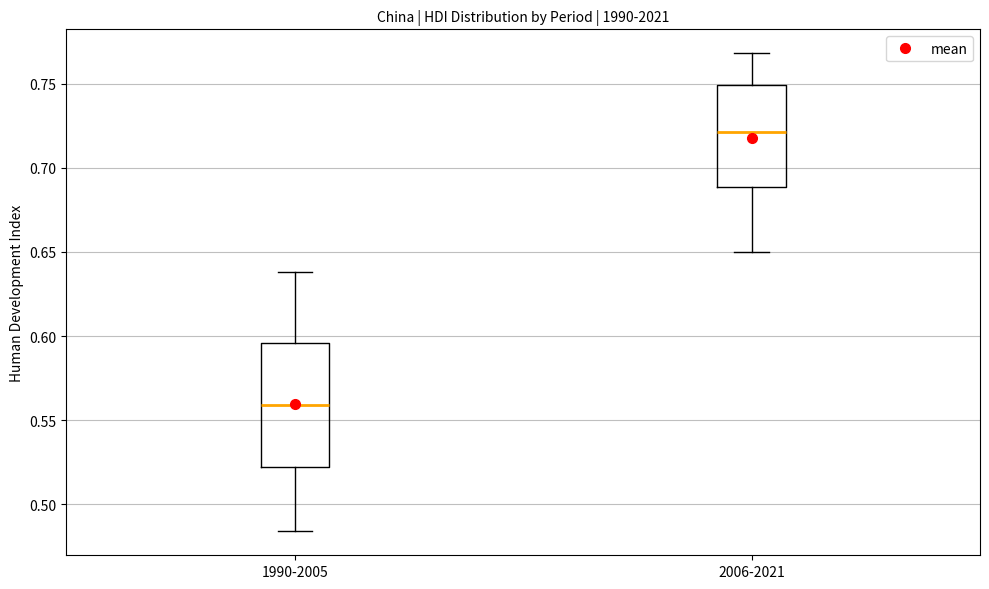

Where does the lower whisker of the box for 1990-2005 end on the y-axis? The values are not printed on the chart, so give them approximately, as read against the axis.

0.485